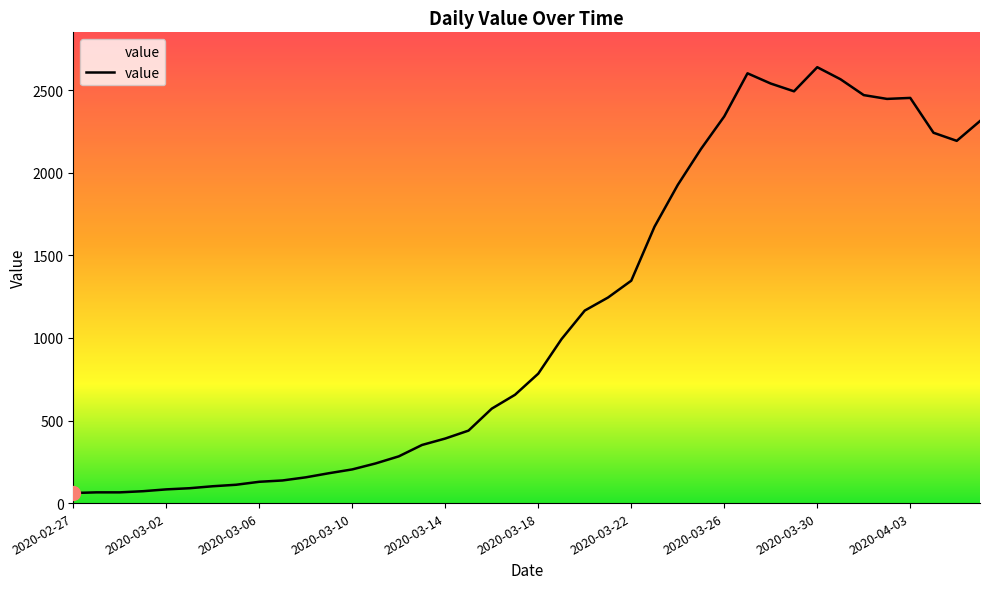

What is the difference between the maximum and minimum values?

2579